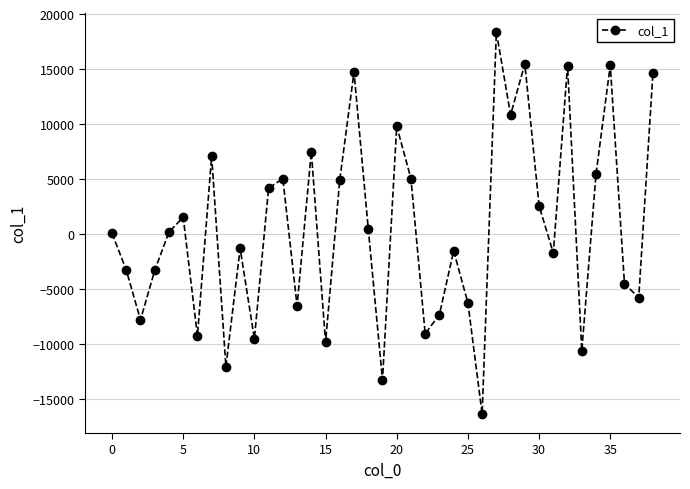

What is the average value?

483.1